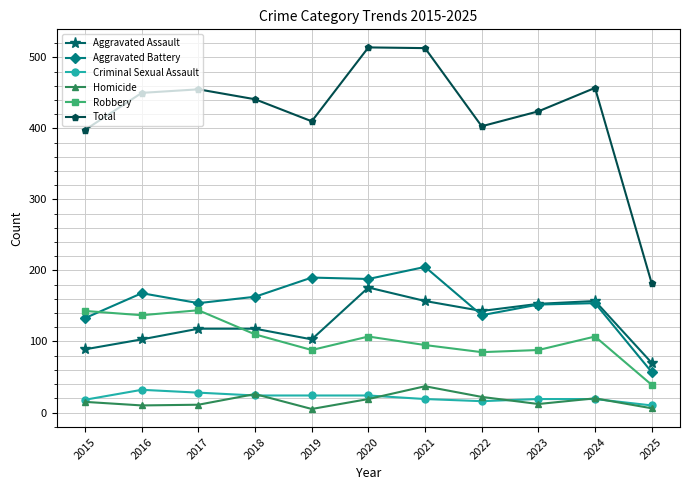

True or false: Aggravated Assault and Homicide intersect in this chart.

False